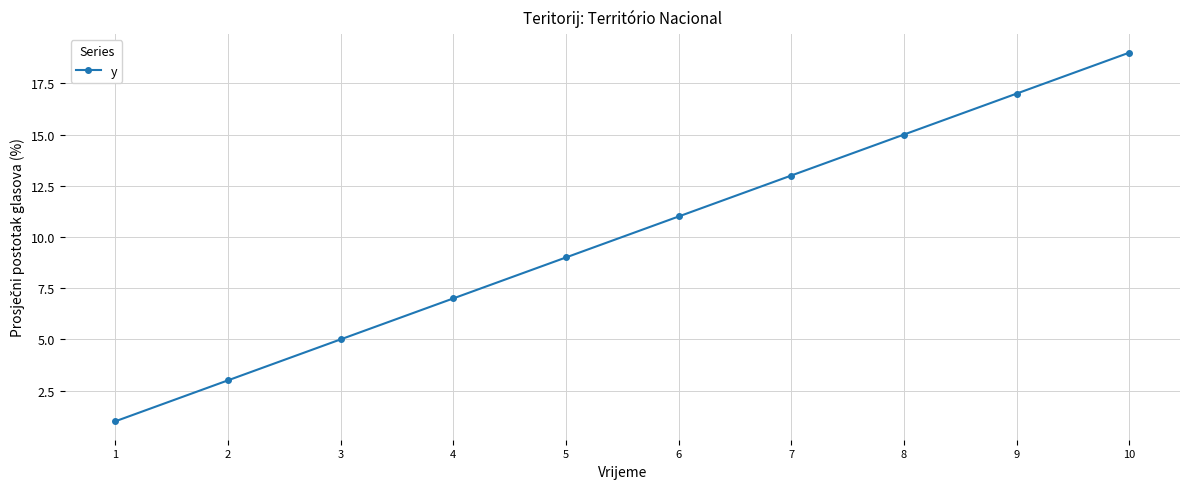

What is the difference between the values at 2 and 1?

2